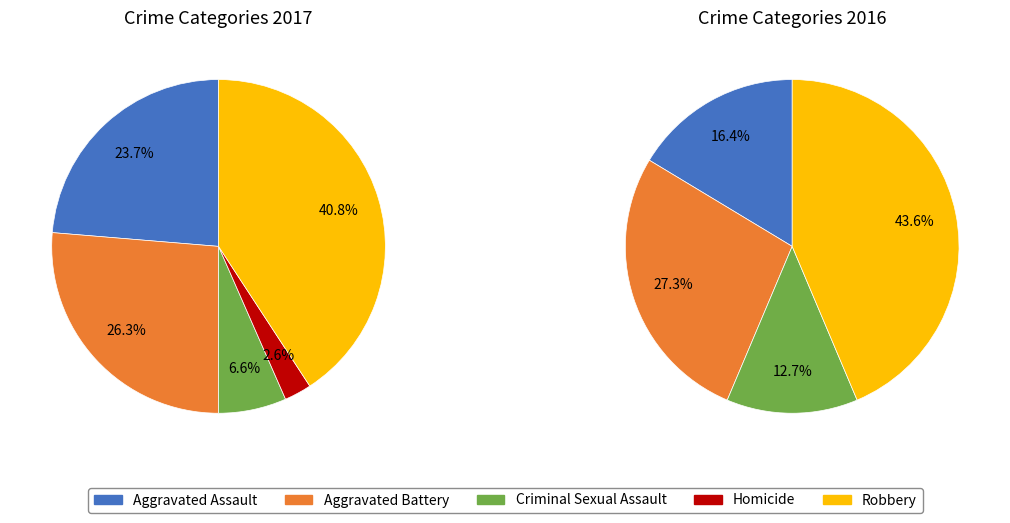

Count the number of slices in the pie.

5